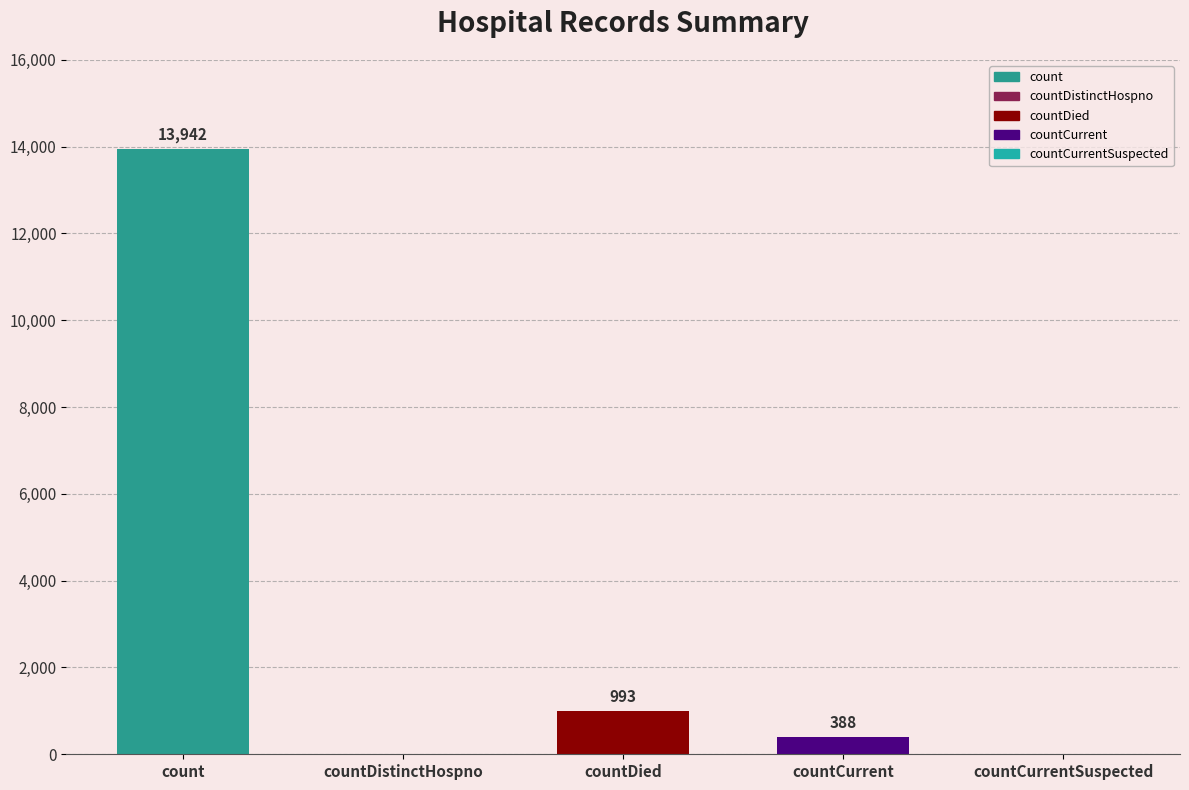

How many bars are there in total?

5